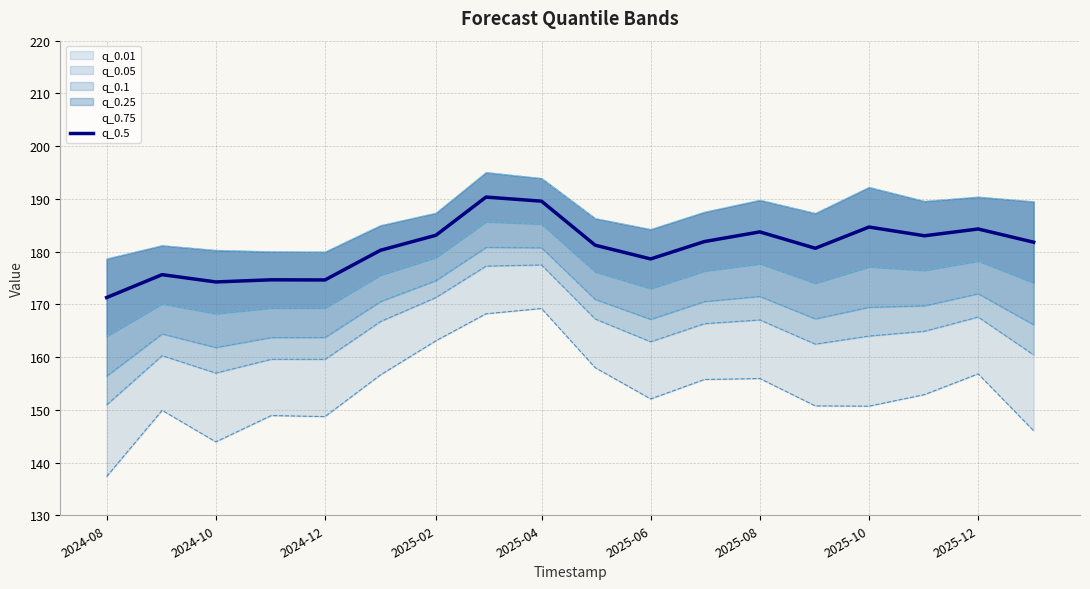

The chart shows a value of 183.7 at 12. True or false?

True